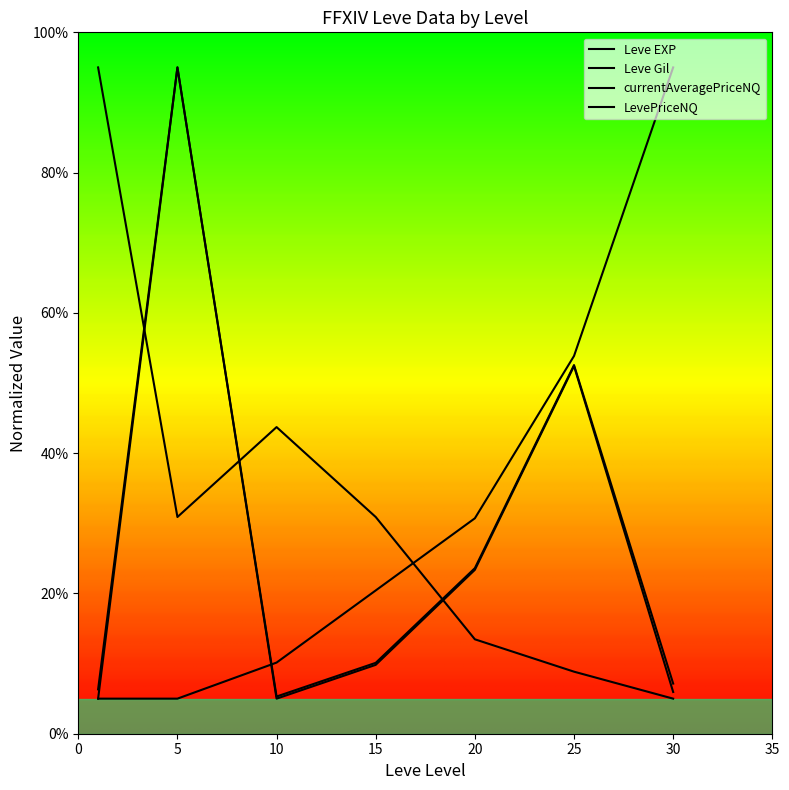

What is the difference between the maximum and minimum values in the Leve EXP series?

90.0